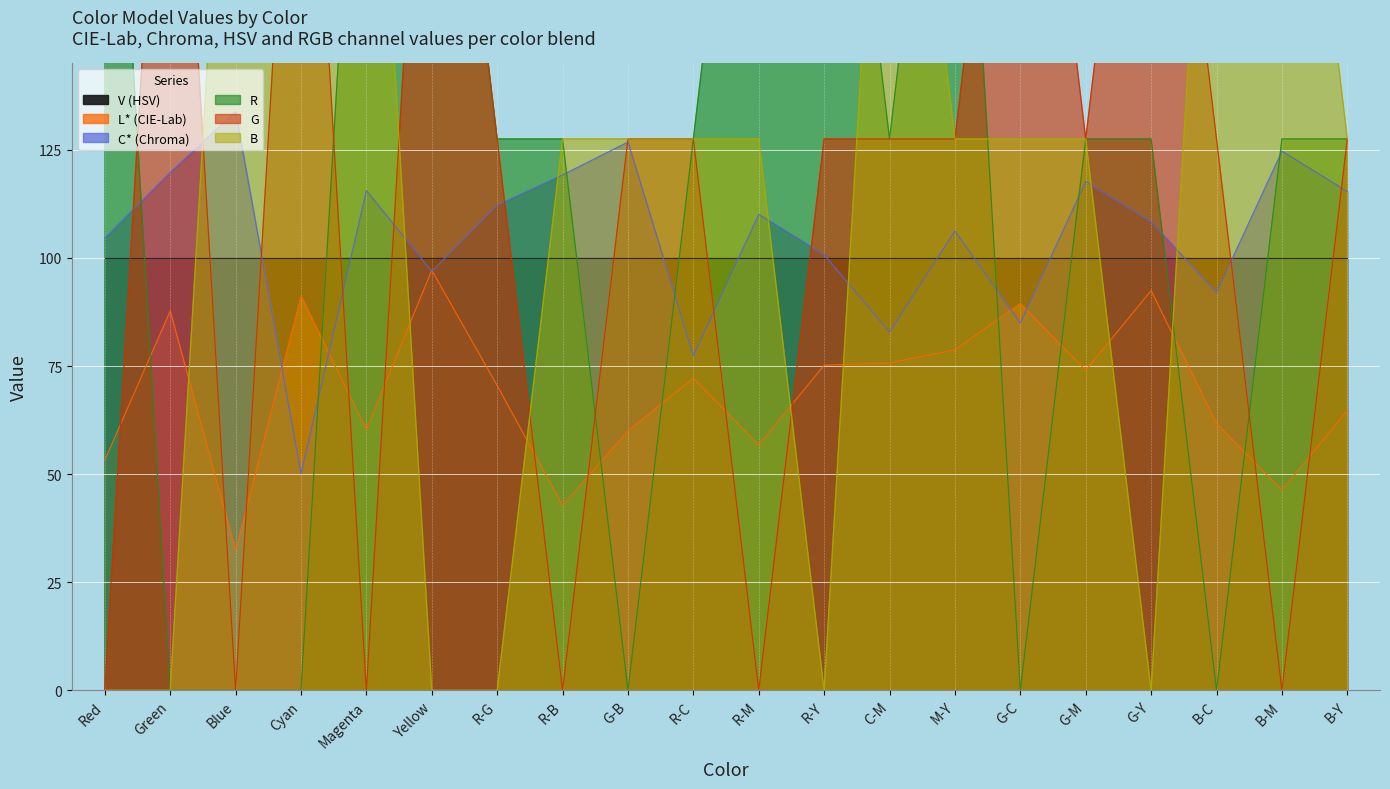

What is the approximate value of C* (Chroma) at G-Y?

108.3